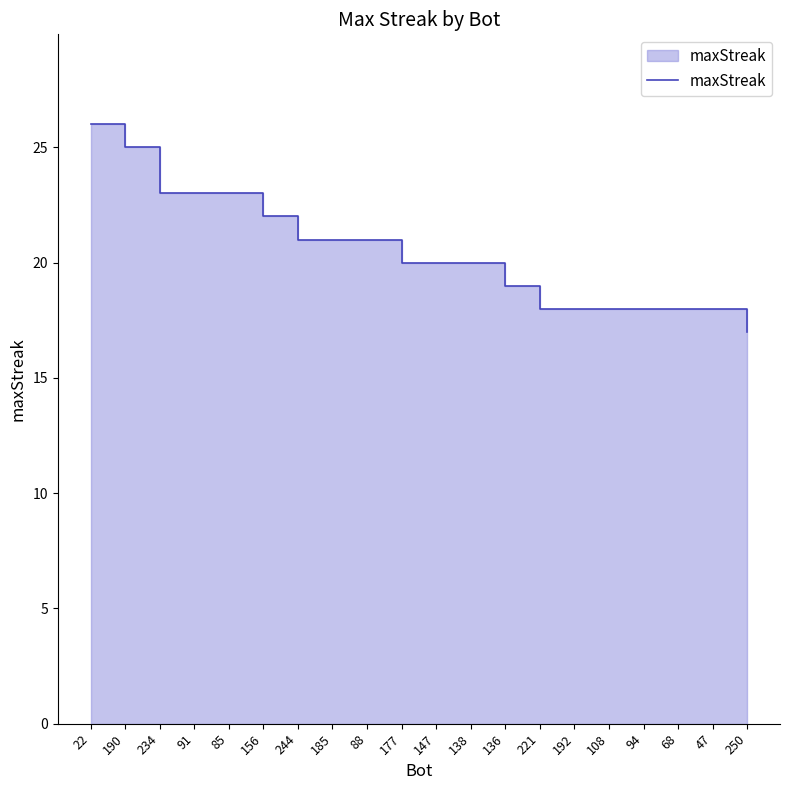

At which label is the value closest to 21?

244